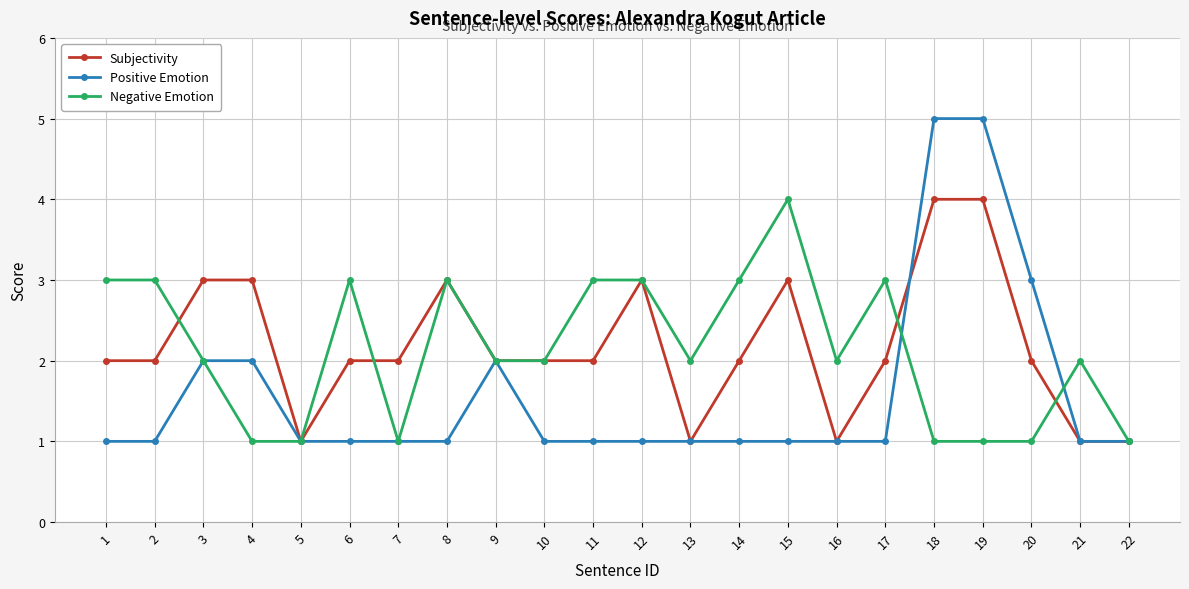

The Subjectivity series shows 5 at 8. True or false?

False